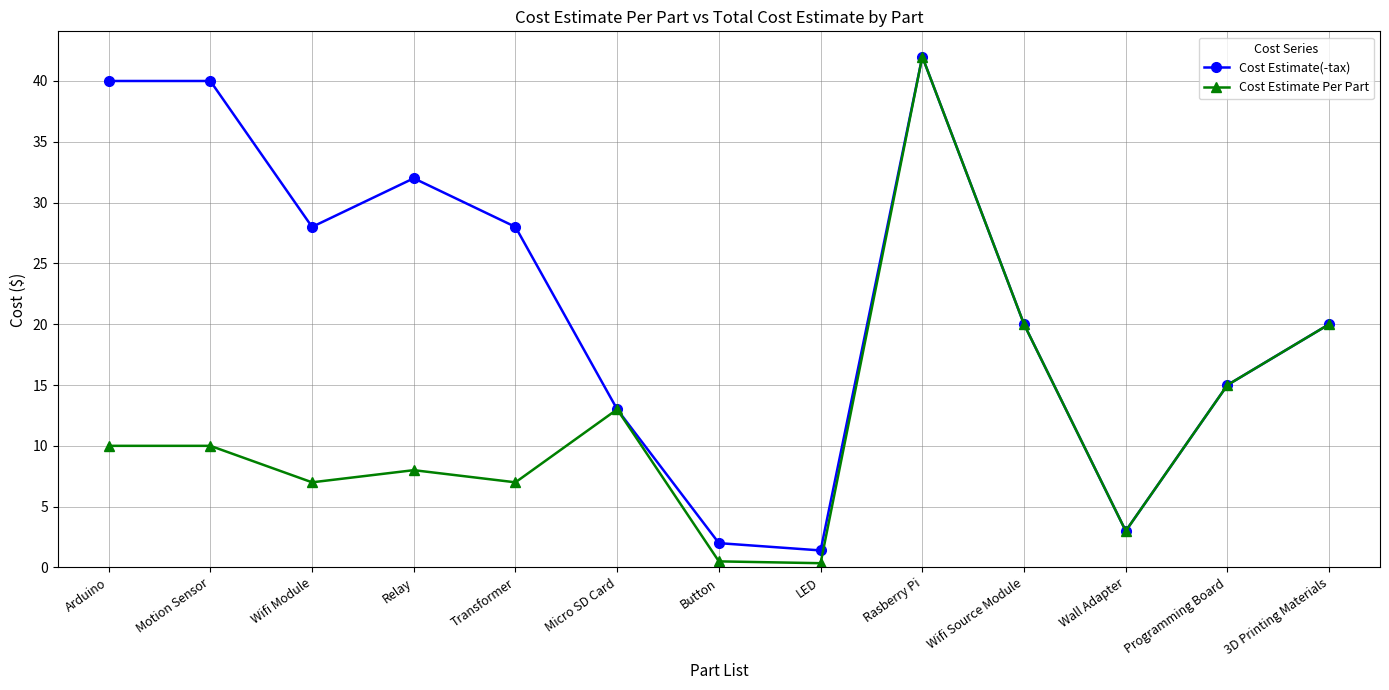

Count the number of categories in the chart.

13